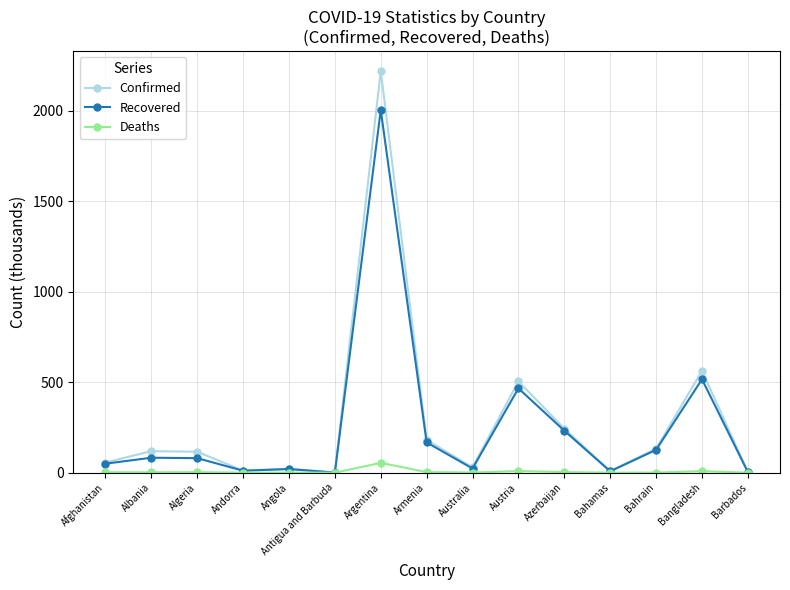

Count the number of data series in this chart.

3